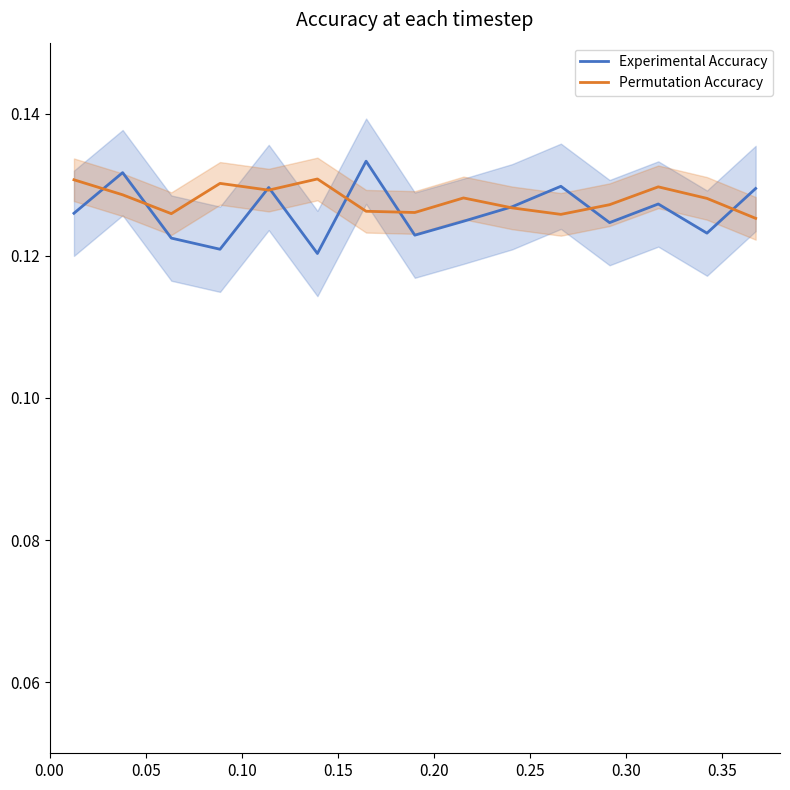

How many categories are shown in the chart?

15